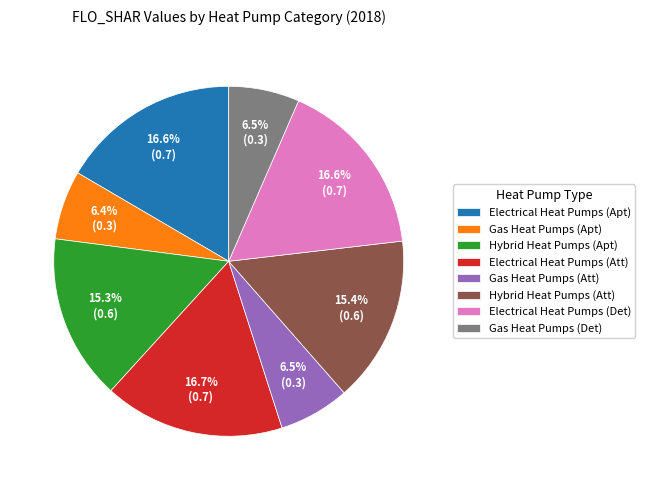

Between Electrical Heat Pumps (Det) and Gas Heat Pumps (Apt), which is larger?

Electrical Heat Pumps (Det)